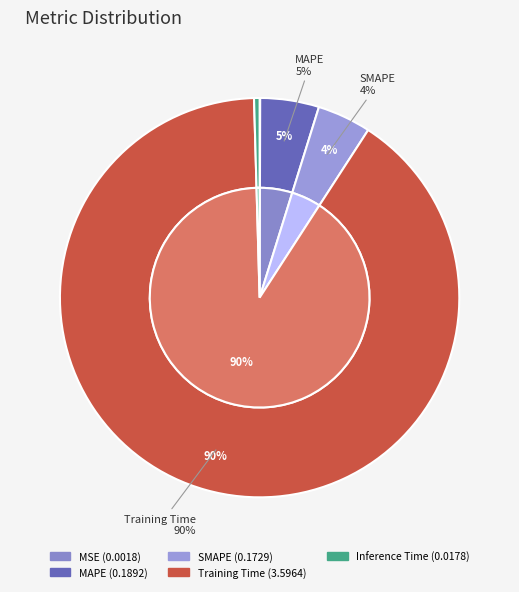

Rank the categories by value from highest to lowest.

Training Time, MAPE, SMAPE, Inference Time, MSE